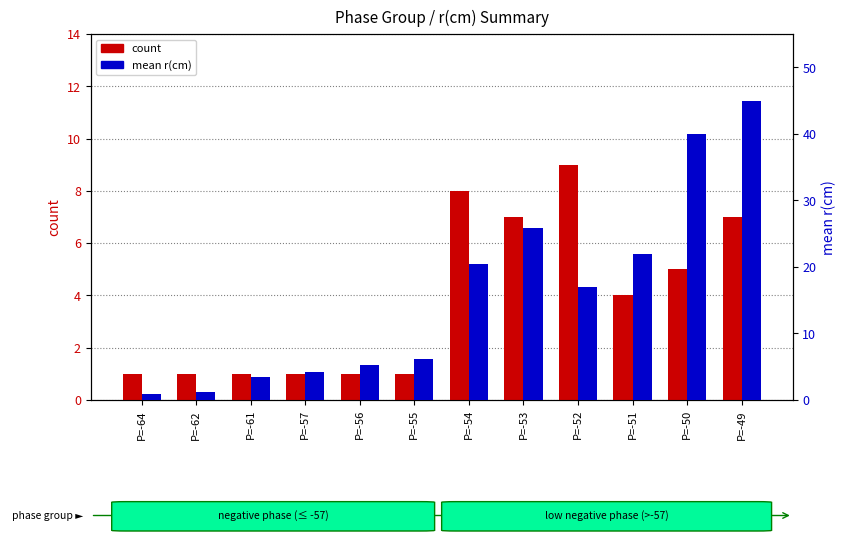

Which series has the largest range (max minus min)?

mean r(cm)